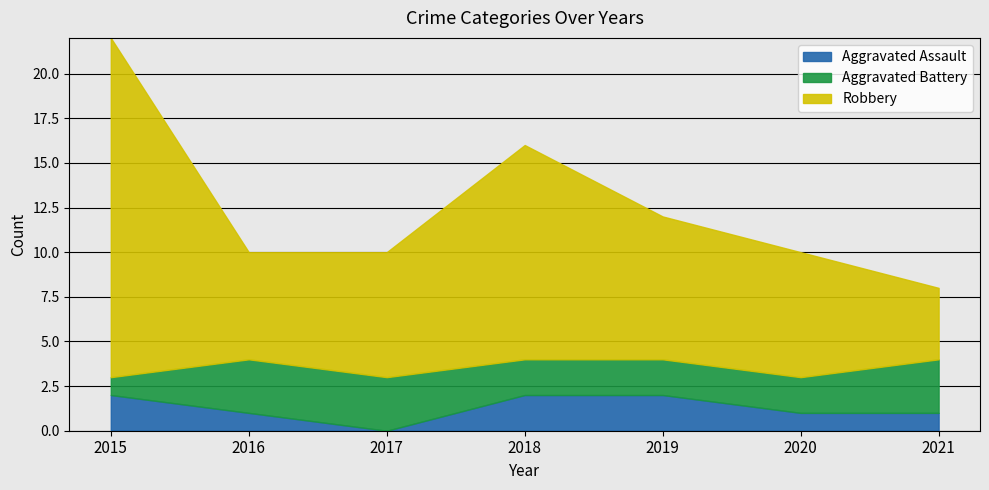

True or false: Aggravated Assault and Robbery cross at least once.

False